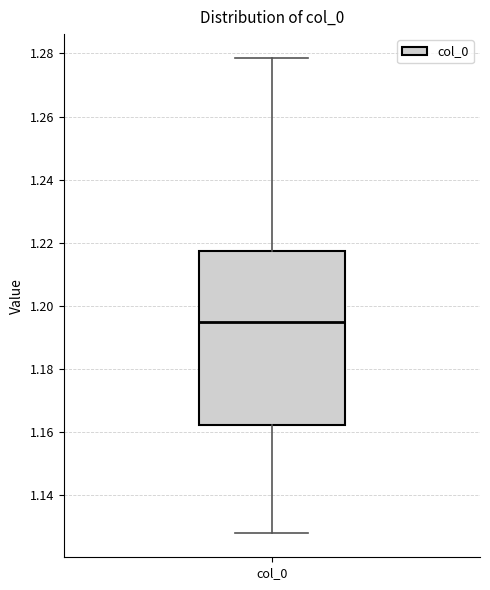

Transcribe this box plot: give where the median line is, the range the box spans, and where the two whiskers end, as read against the y-axis. The values are not printed on the chart, so give them approximately, as read against the axis.

median 1.194, box 1.162 to 1.218, whiskers 1.128 to 1.278